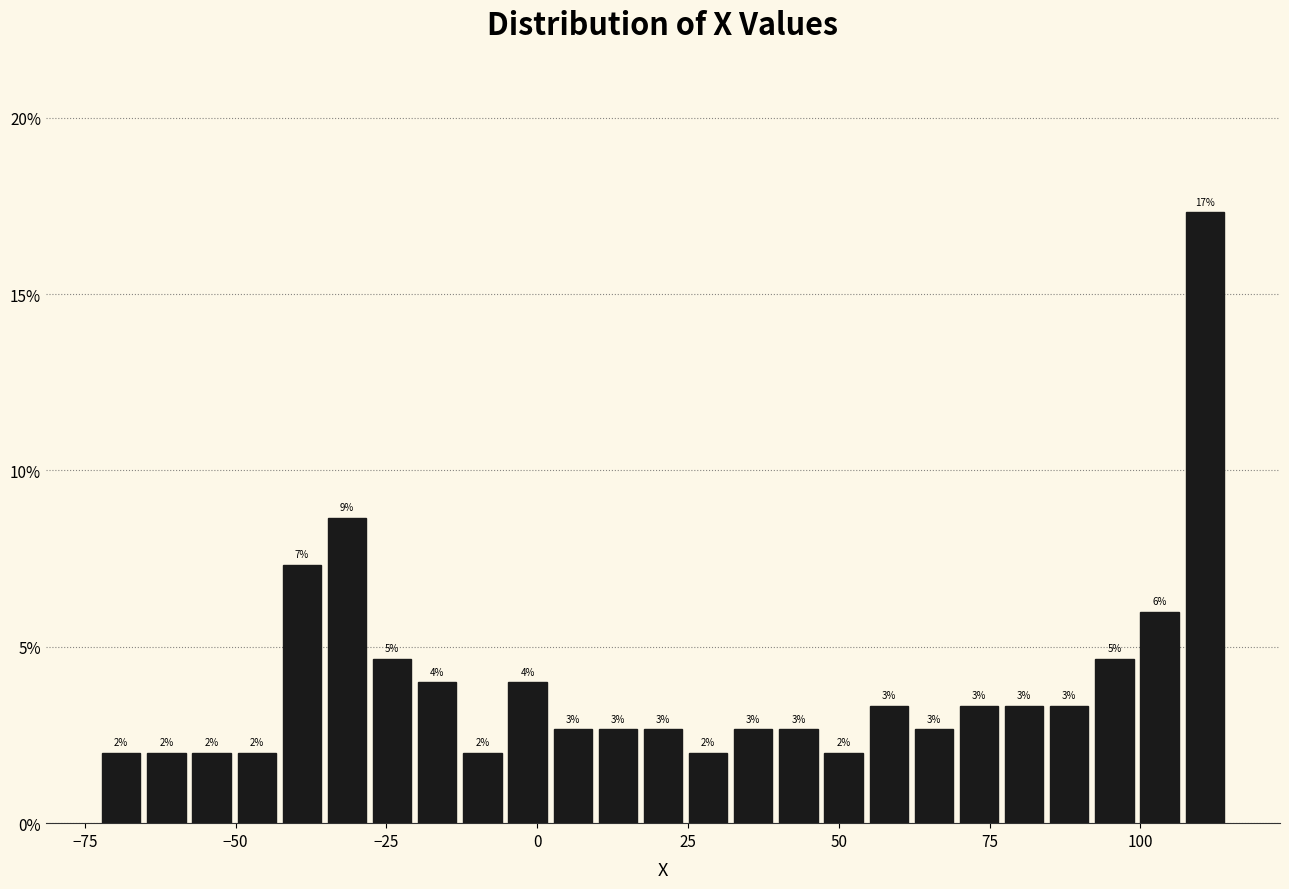

Read against the x-axis, roughly where is the centre of the tallest bar?

110